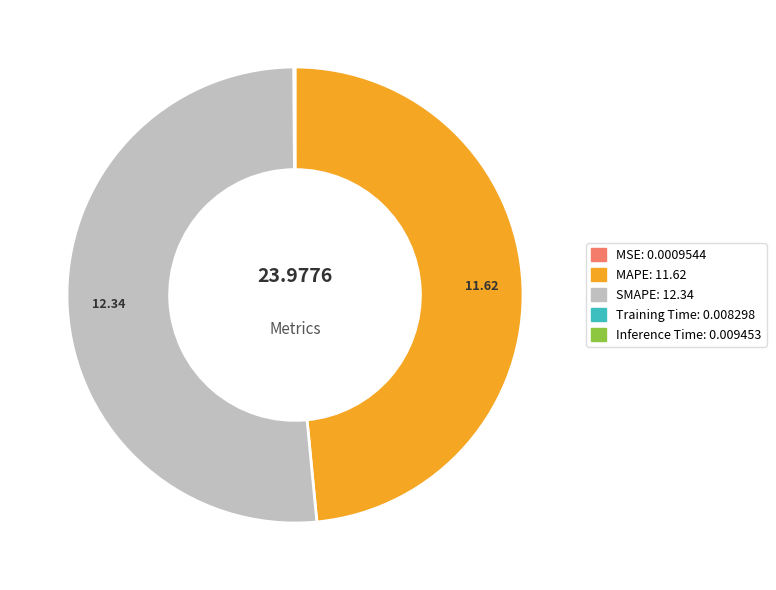

Which slice represents more than half of the pie?

SMAPE